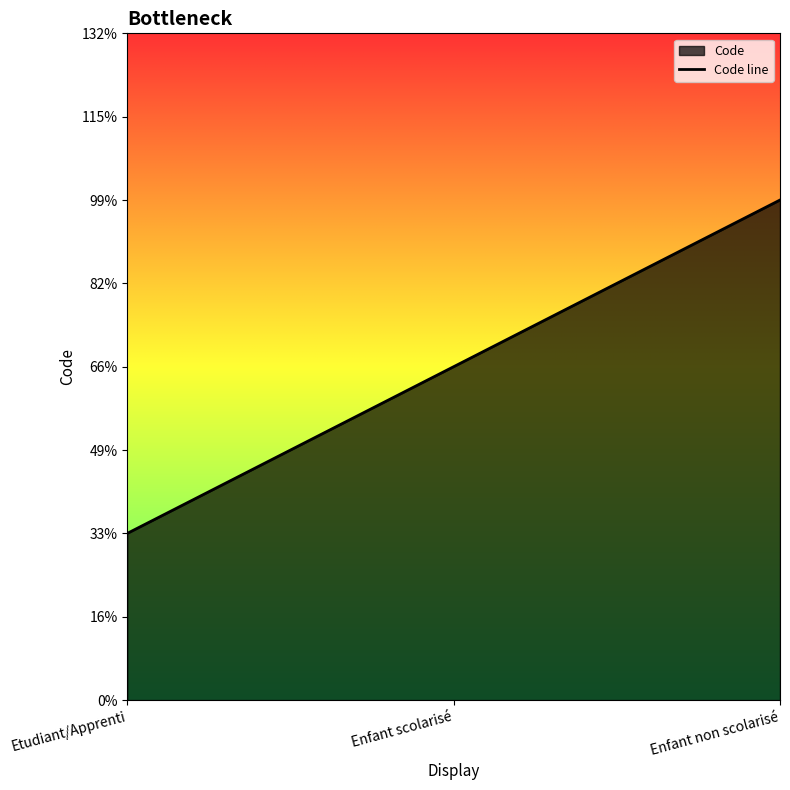

Rank the categories by value from lowest to highest.

Etudiant/Apprenti, Enfant scolarisé, Enfant non scolarisé